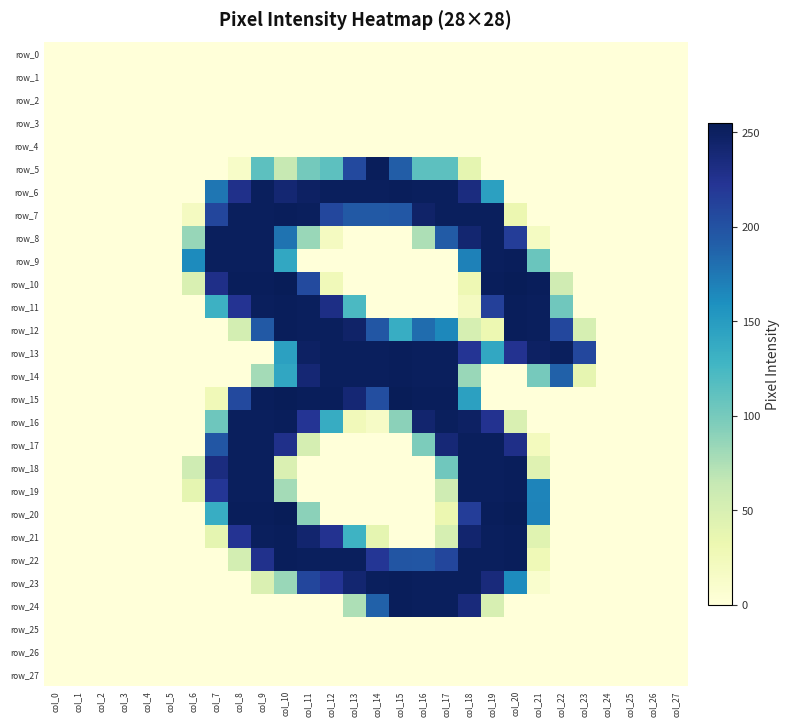

Which series has the largest range (max minus min)?

row_10